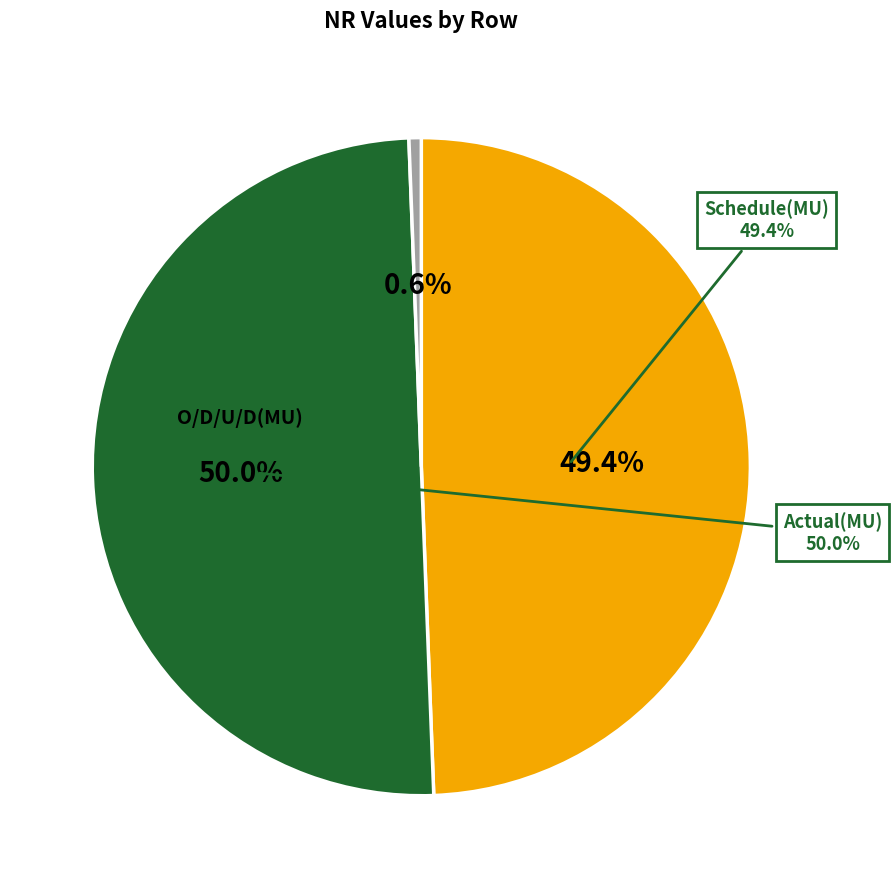

What percentage is the O/D/U/D(MU) slice, to the nearest percent?

1%